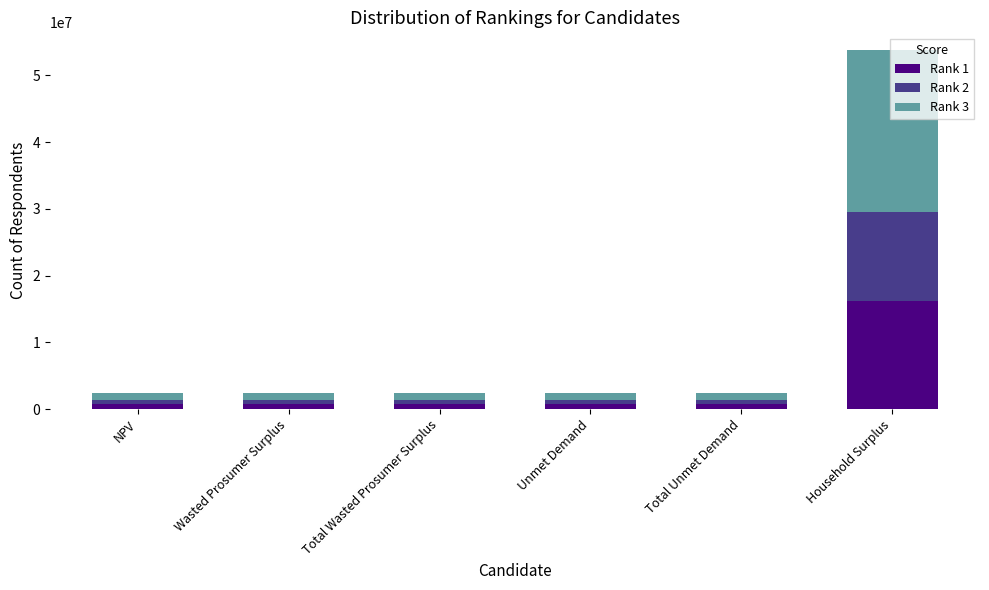

What is the sum of all Rank 1 values?

19694196.0